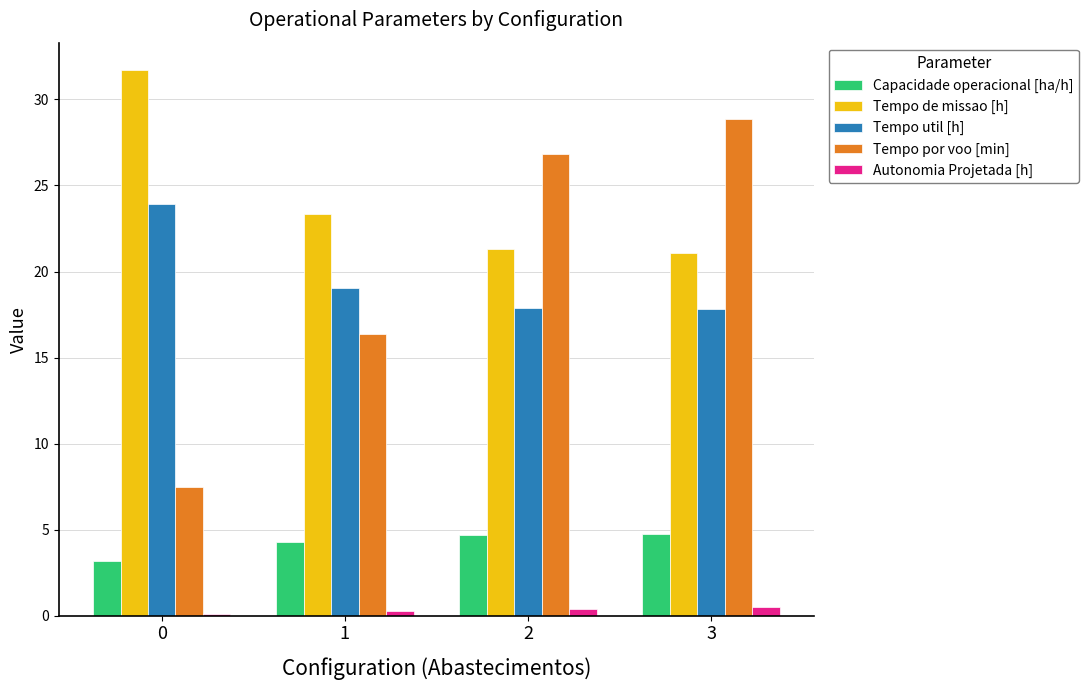

What is the sum of the Tempo por voo [min] values at 2 and 1?

43.2